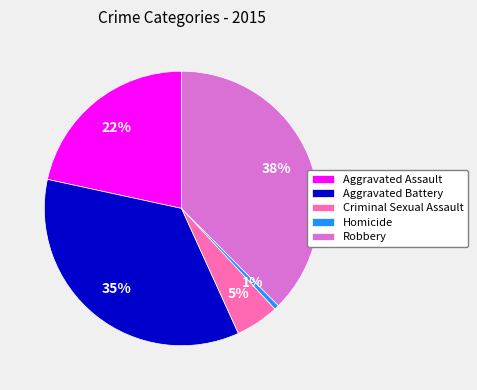

To the nearest percent, what portion does Robbery represent?

38%